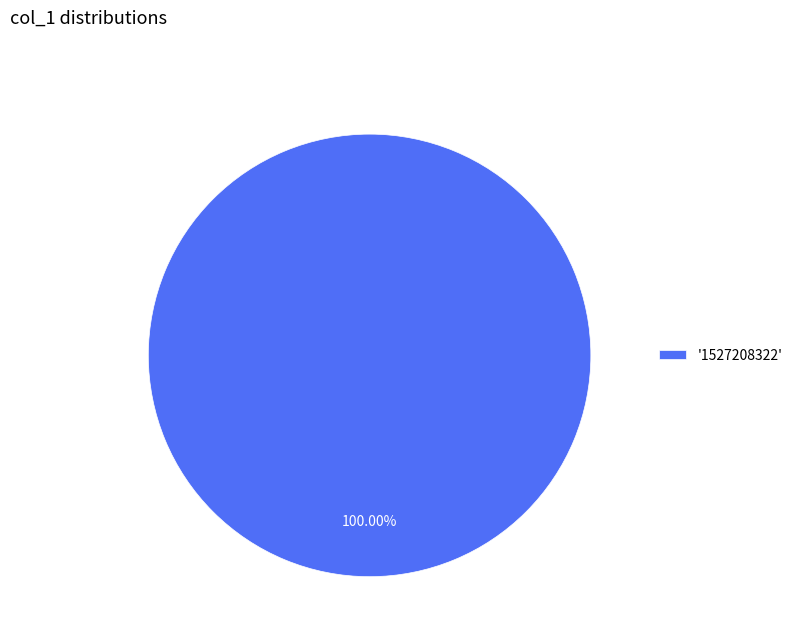

How many slices are in this pie chart?

1